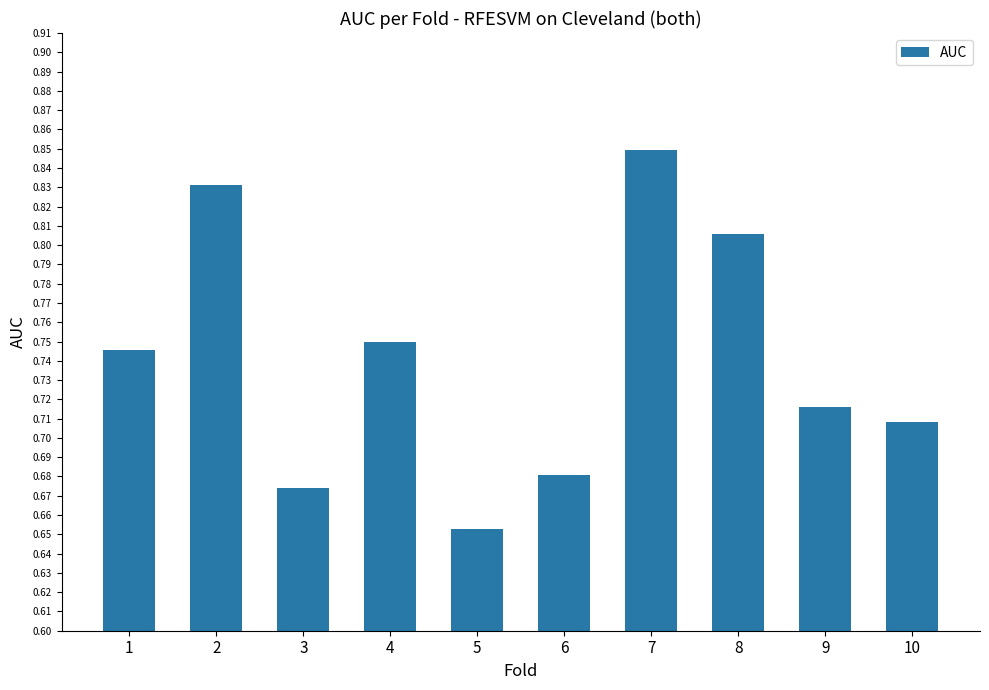

List the labels in order of value, smallest first.

5, 3, 6, 10, 9, 1, 4, 8, 2, 7